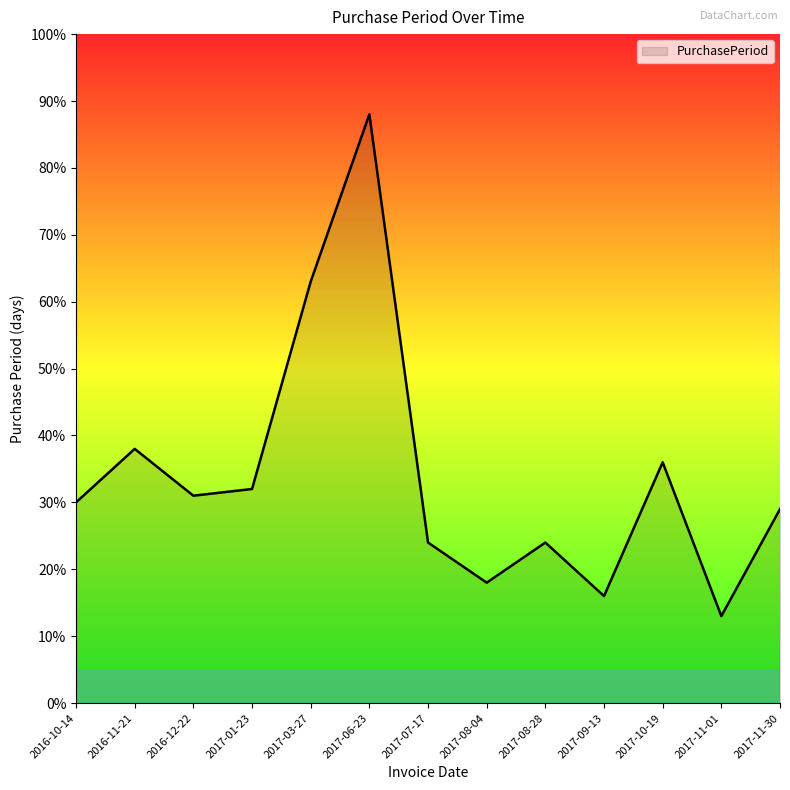

Which category has the lowest value across all series?

2017-11-01